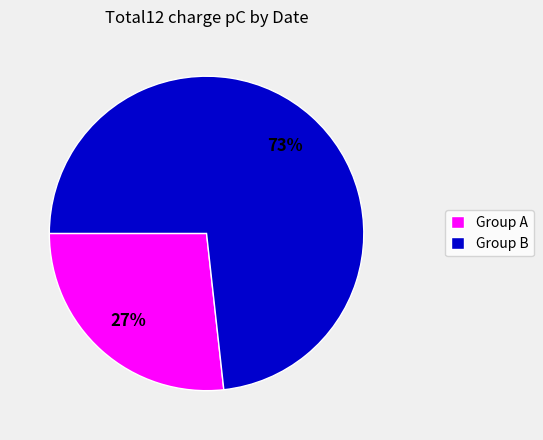

Count the number of slices in the pie.

2